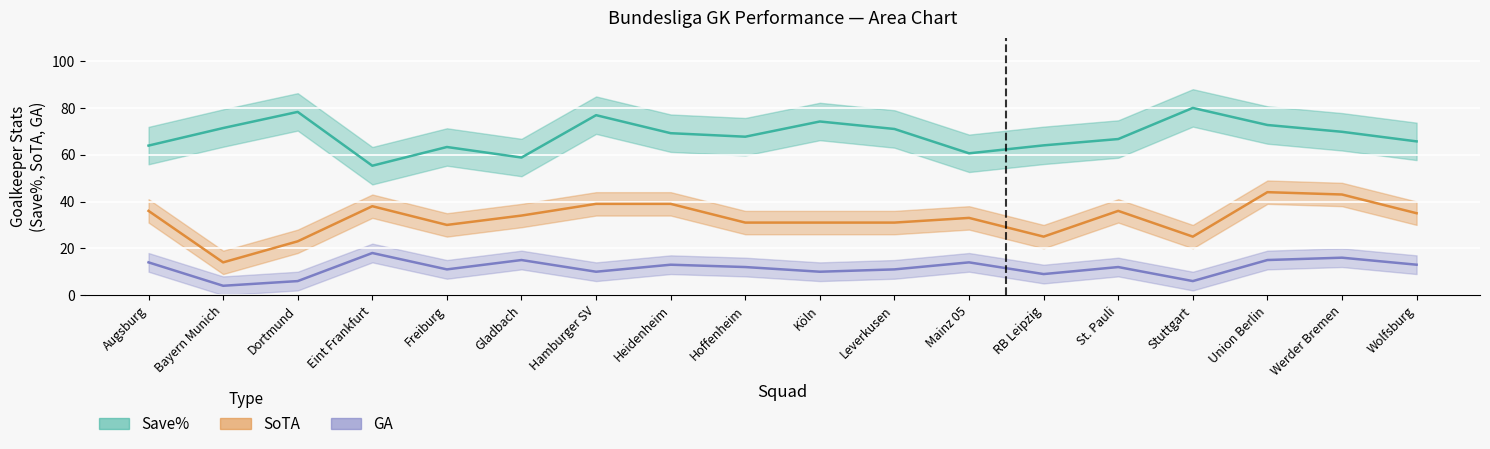

What is the minimum value shown in the chart?

4.0